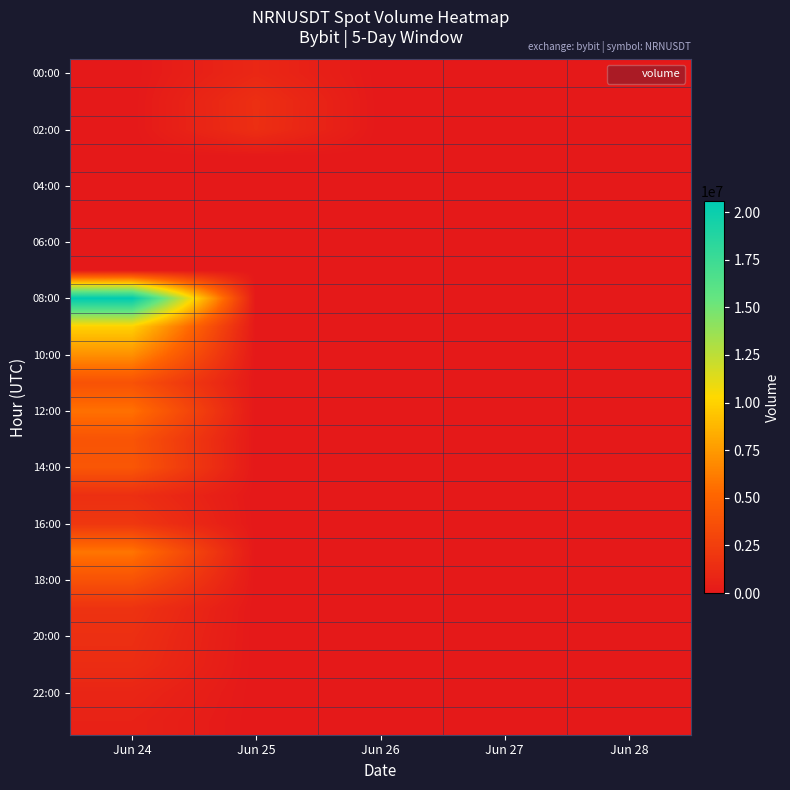

Between Jun 24 and Jun 28, which is larger?

Jun 24